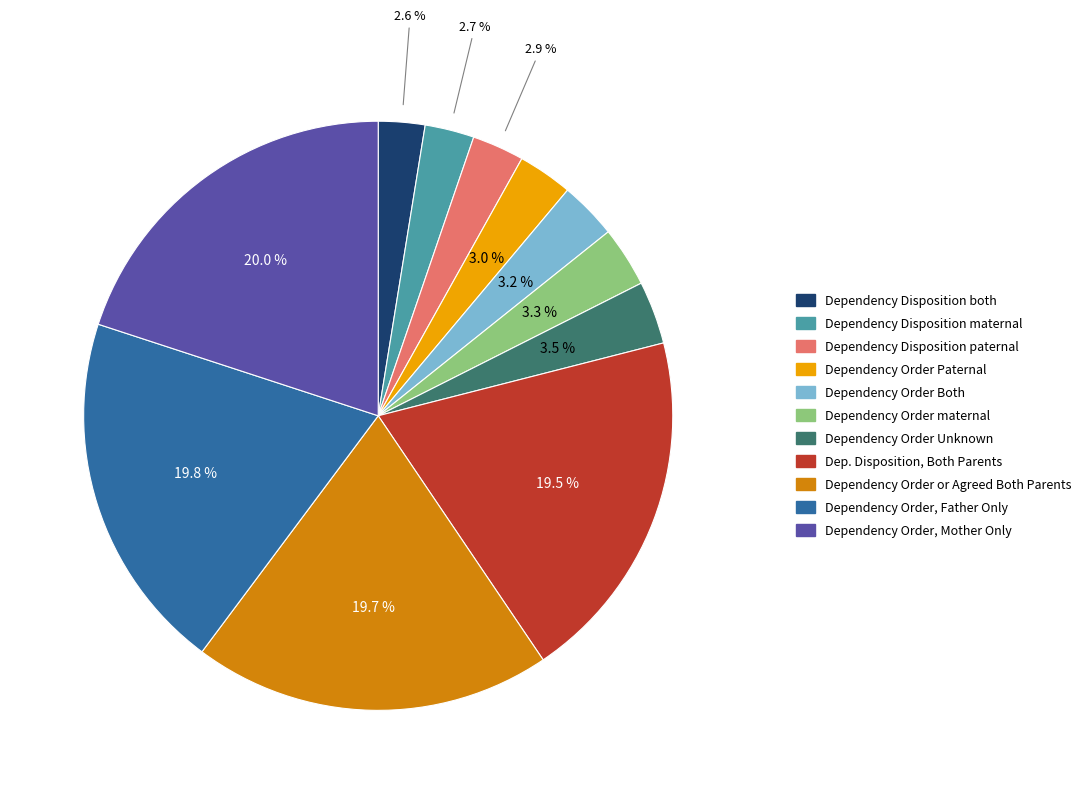

To the nearest percent, what is the difference between the Dep. Disposition, Both Parents and Dependency Disposition maternal slice percentages?

17%